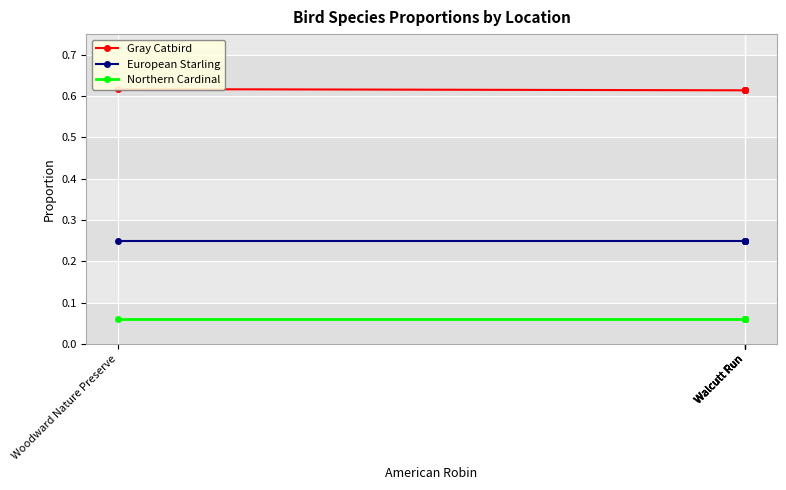

The Northern Cardinal series shows 0.1 at Walcutt Run. True or false?

True